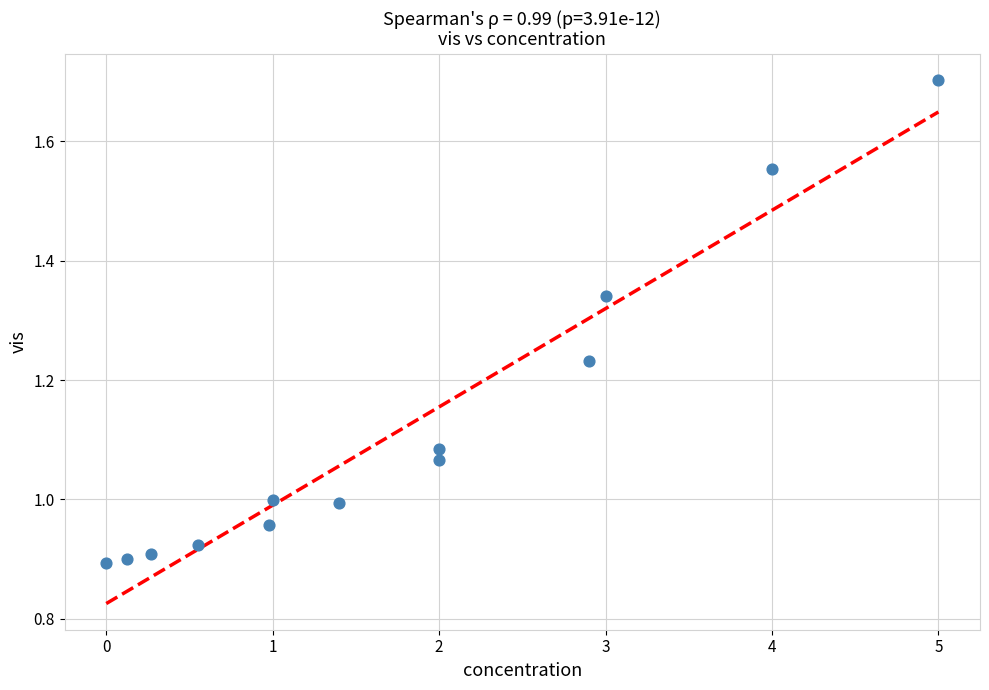

What is the range of X values (max minus min)?

5.0